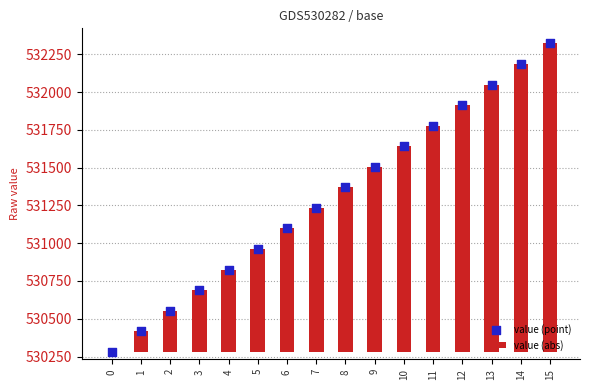

Is the value of value (abs) at 7 greater than the value of value (point) at 11?

No